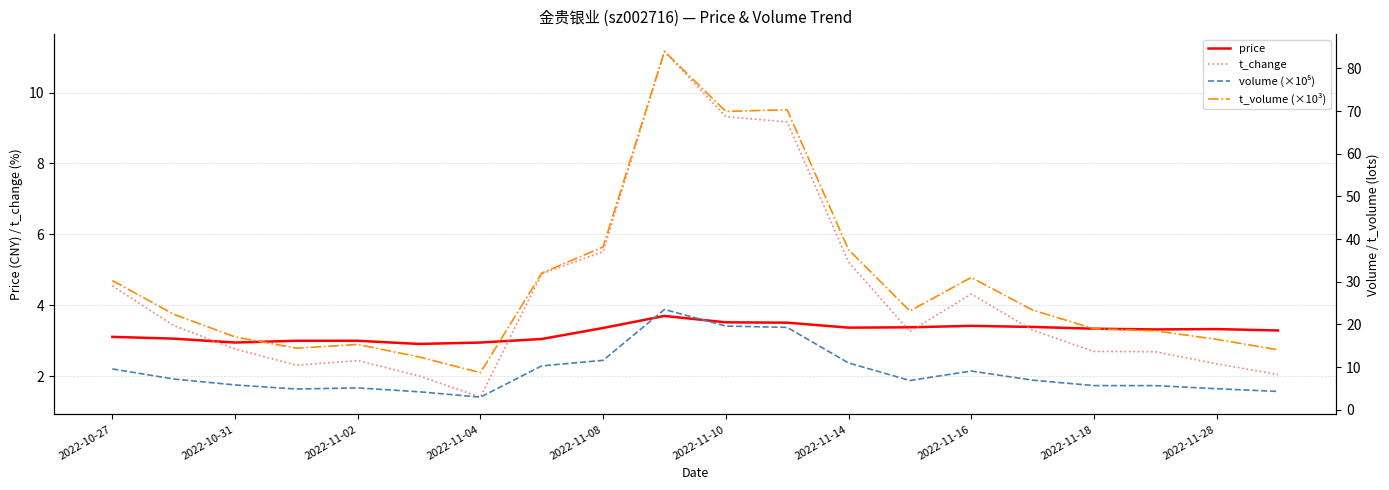

How many series are shown in this chart?

4